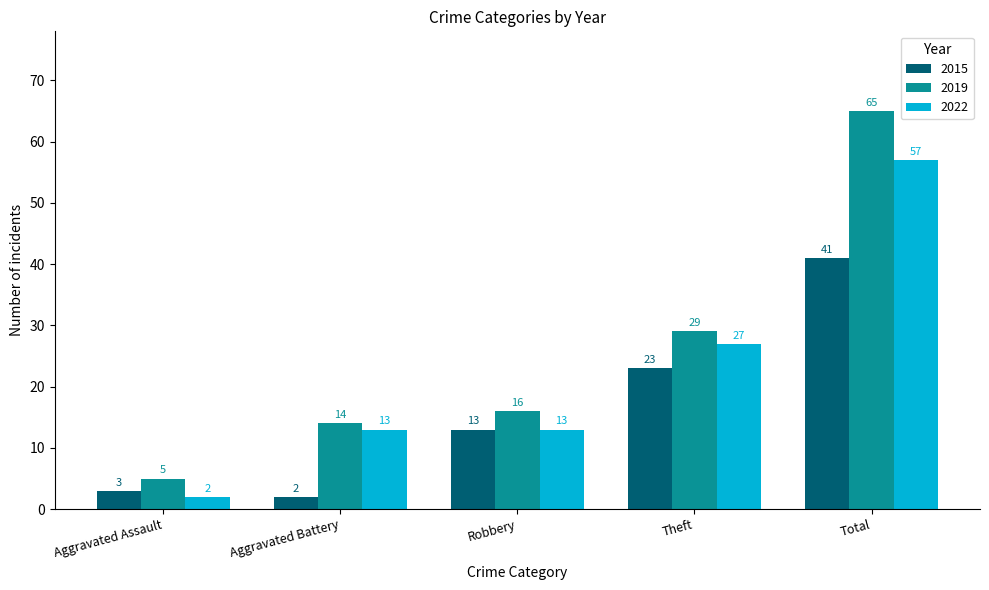

How many values in the 2015 series are below 13?

2